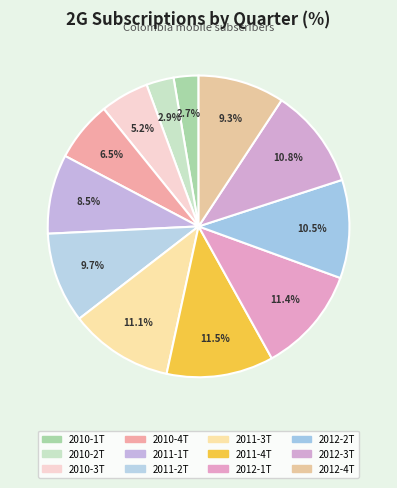

Does any single category account for the majority?

No